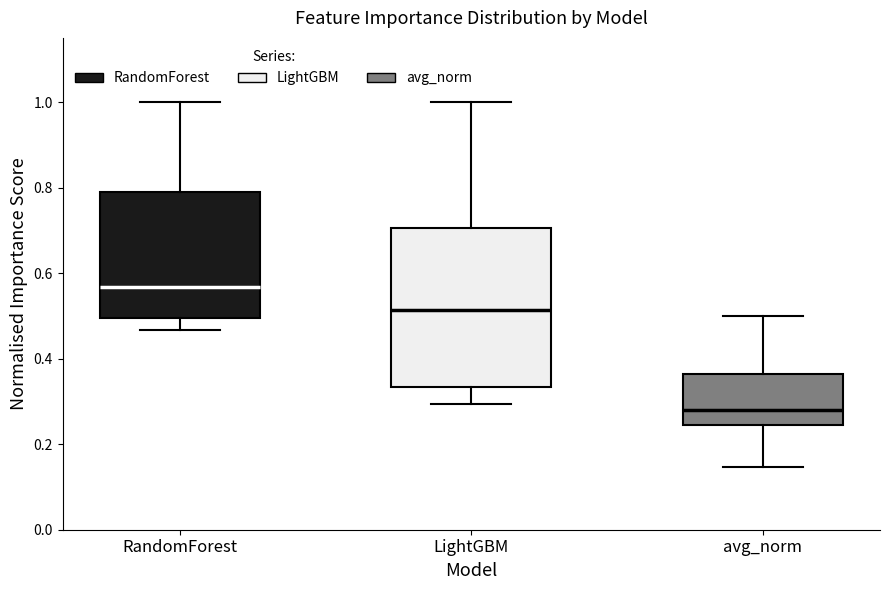

Reading left to right, read every box against the y-axis: the position of its median line, the range the box covers, and the ends of its whiskers. The values are not printed on the chart, so give them approximately, as read against the axis.

RandomForest: median 0.56, box 0.50 to 0.80, whiskers 0.46 to 1.00
LightGBM: median 0.52, box 0.34 to 0.70, whiskers 0.30 to 1.00
avg_norm: median 0.28, box 0.24 to 0.36, whiskers 0.14 to 0.50